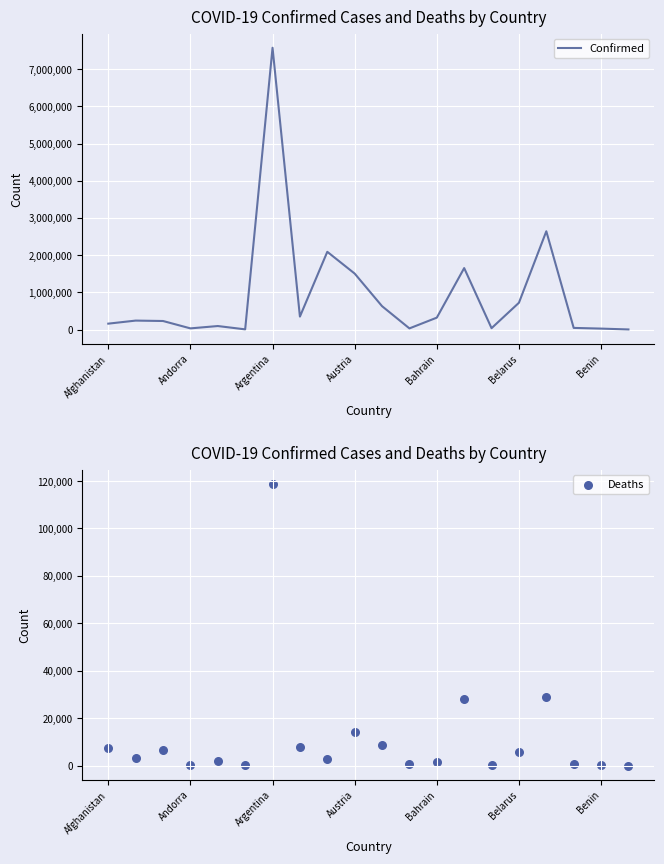

True or false: Confirmed has a value of 7576335 at Argentina.

True